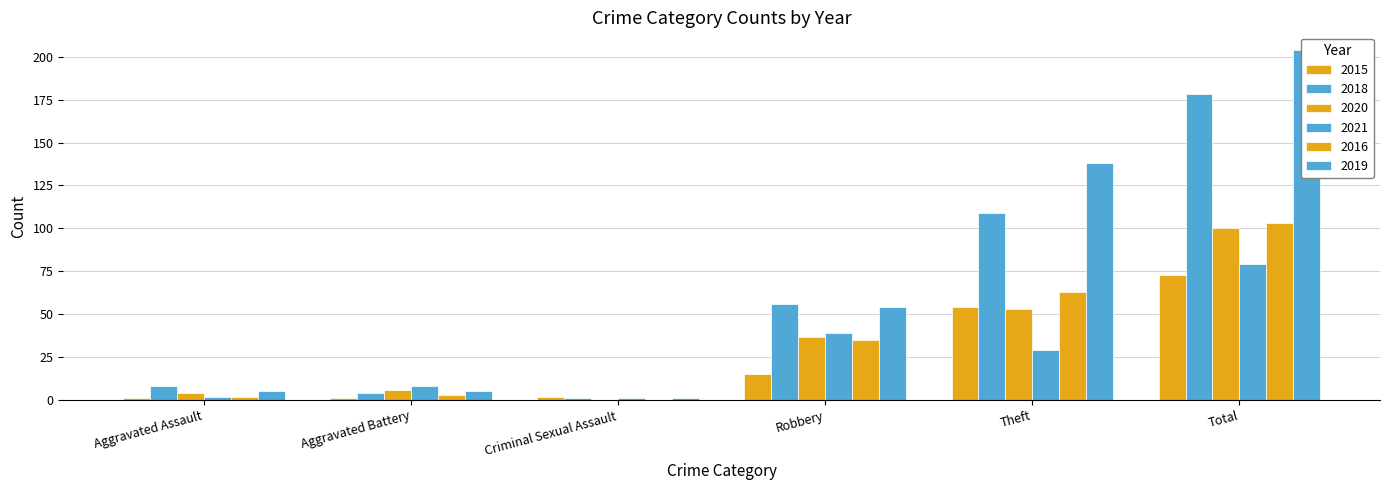

What is the difference between the maximum and second lowest values in the 2018 series?

174